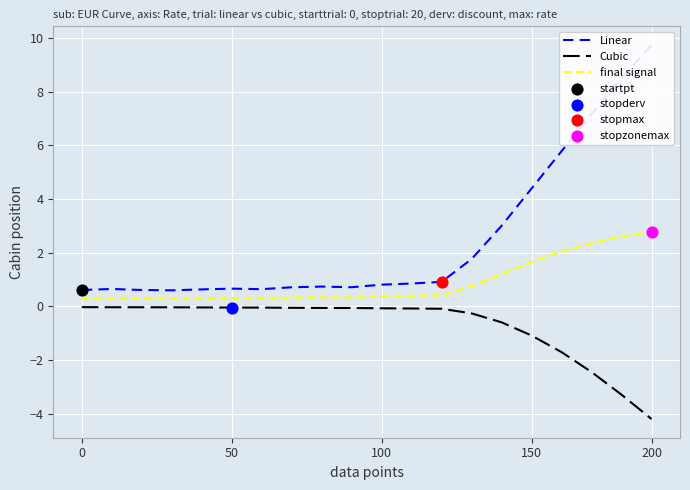

What is the highest value of the final signal series?

2.8